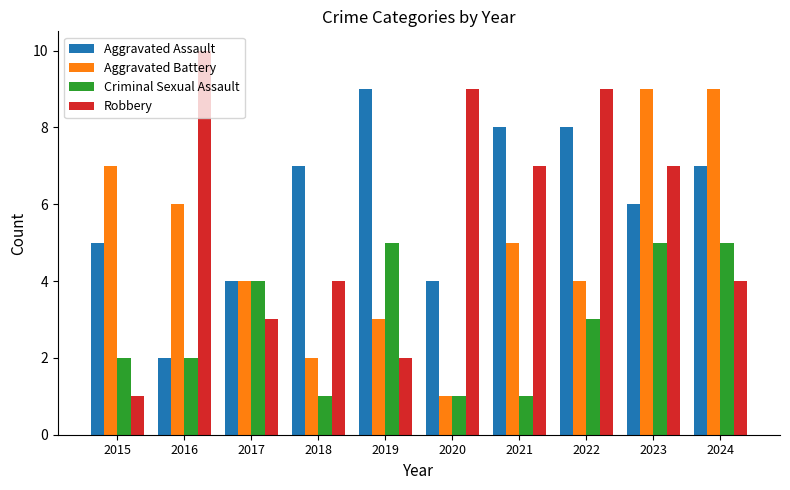

What is the spread (max minus min) of values at 2016?

8